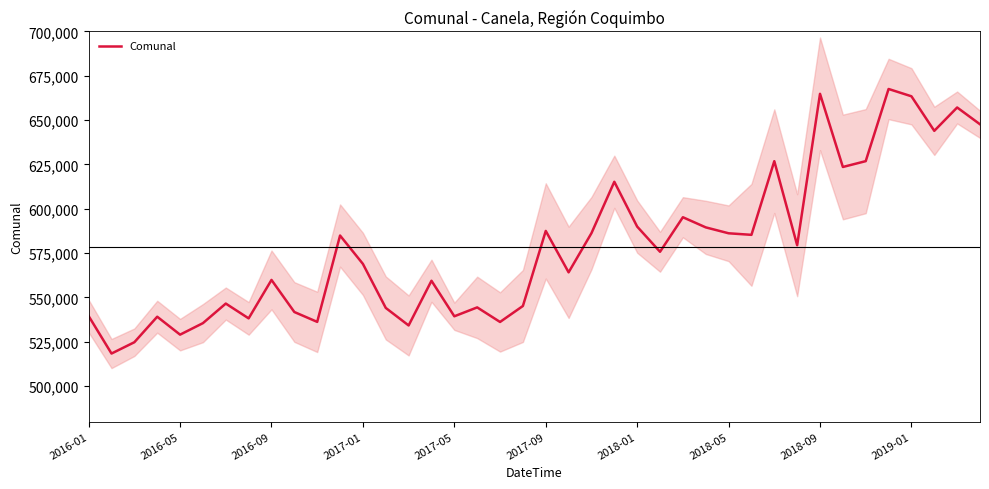

What is the maximum value shown in the chart?

667538